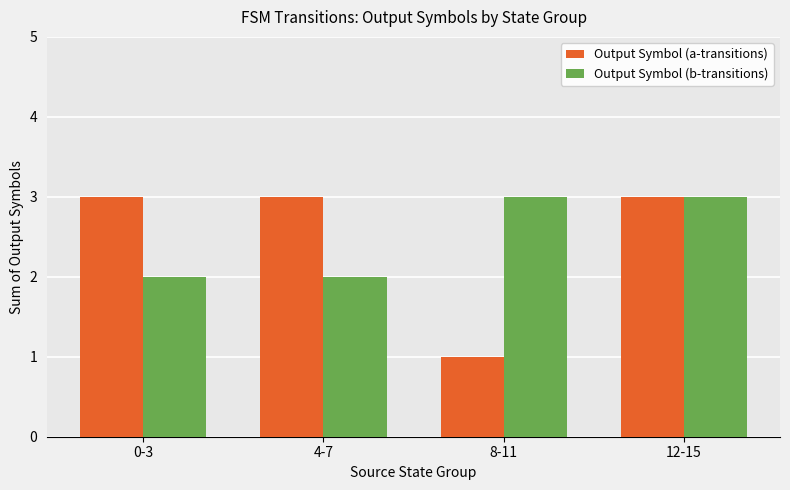

What is the label of the 1st bar from the right?

12-15